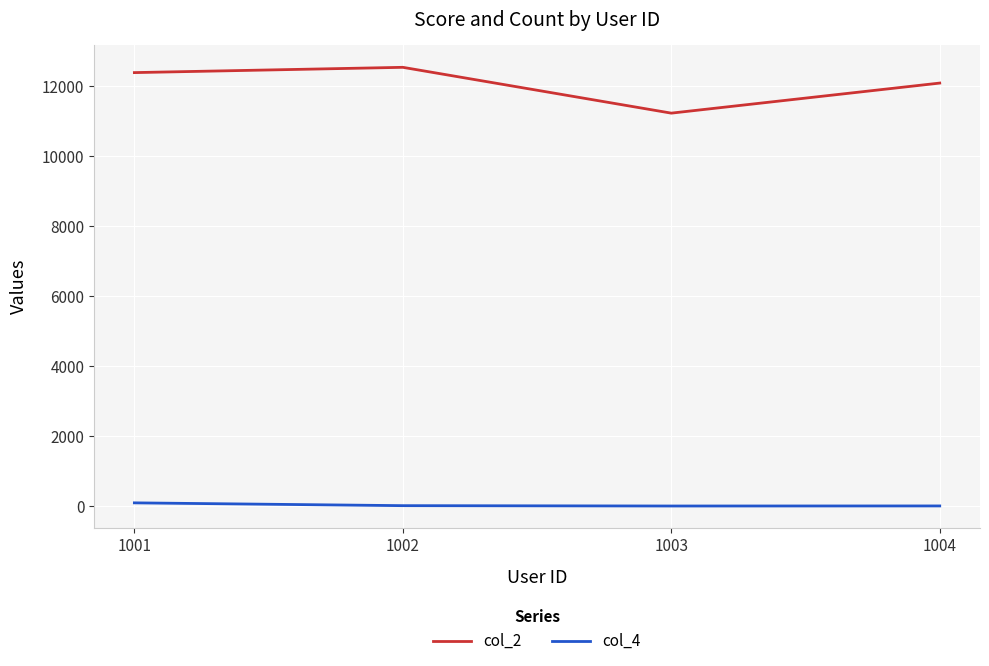

Where does the col_4 series first go above 20?

1001